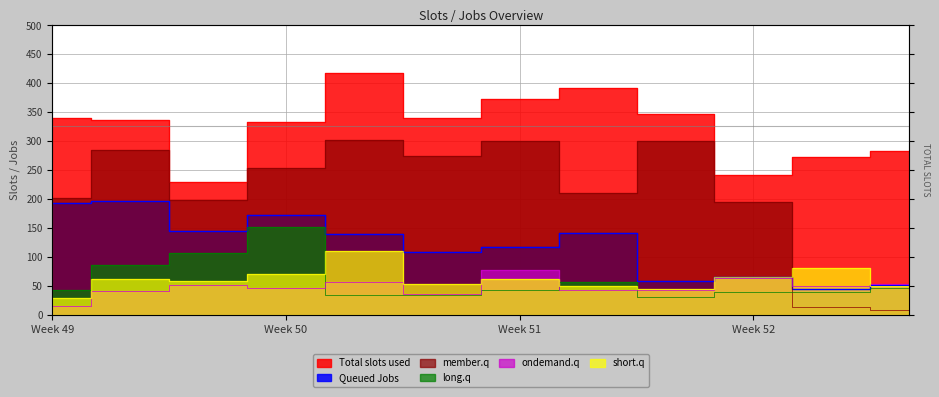

Does the chart have visible grid lines?

Yes